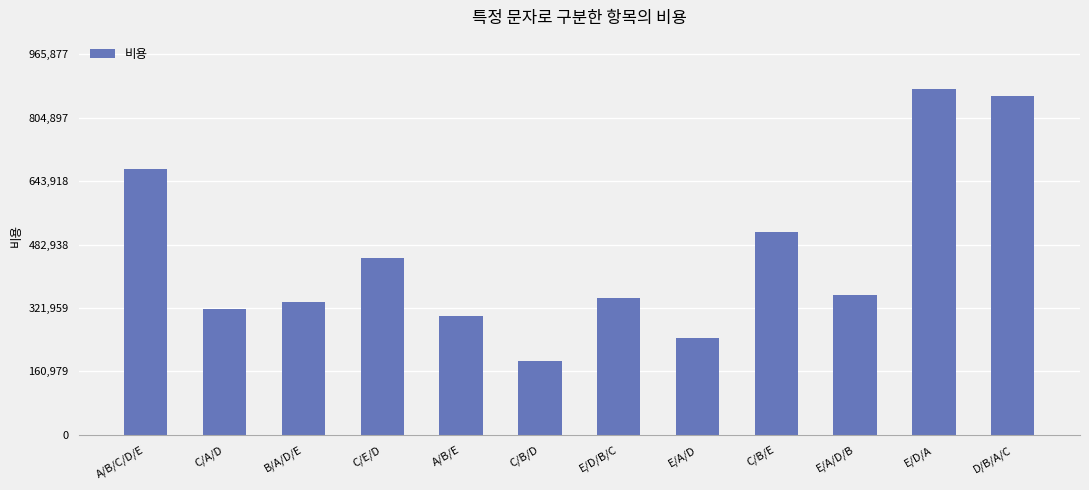

The chart shows a value of 674580 at A/B/C/D/E. True or false?

True